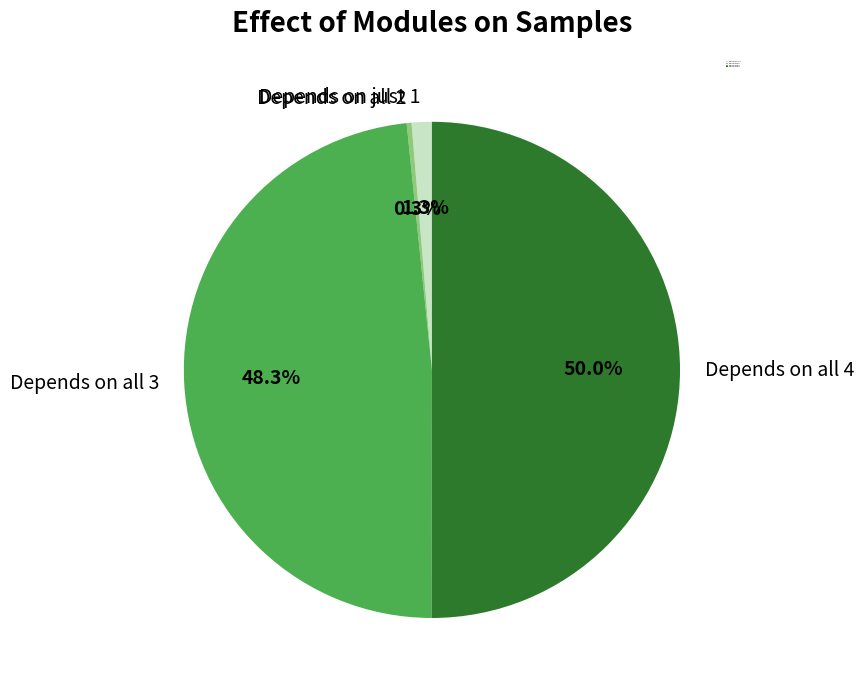

How many slices are in this pie chart?

4